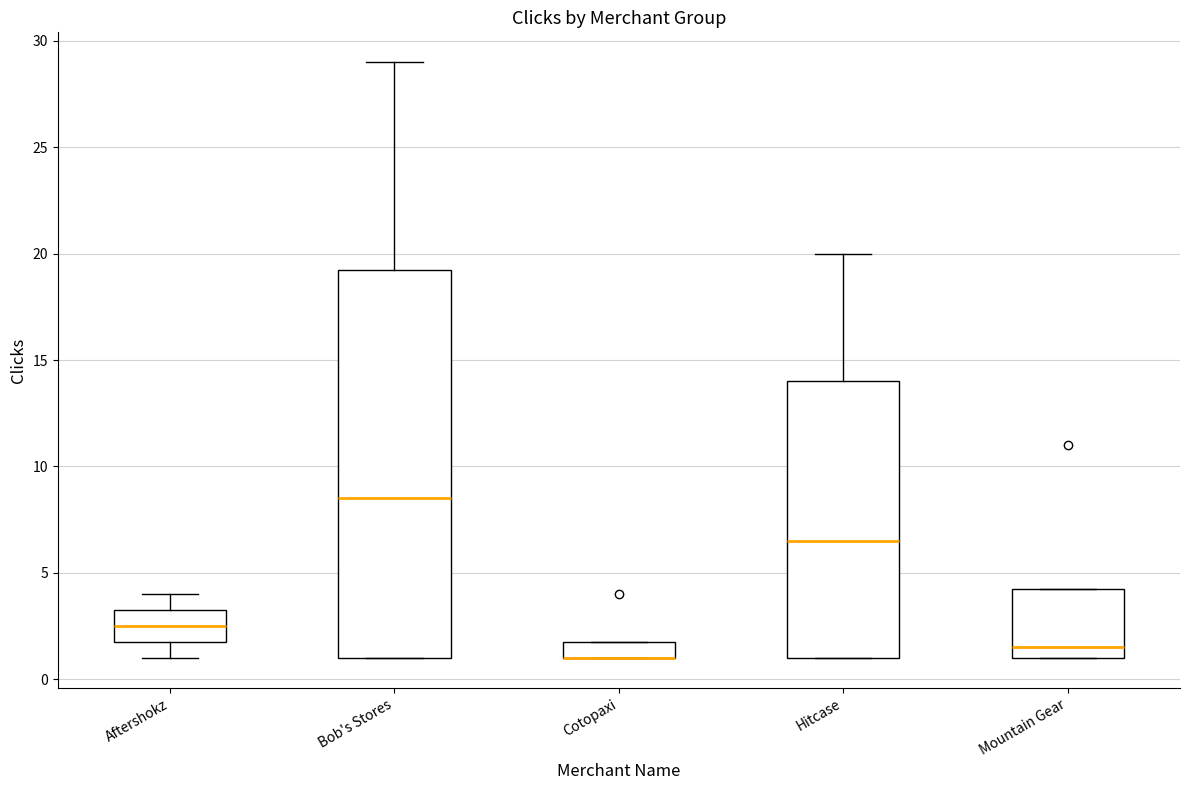

Reading left to right, transcribe this box plot: for each box, give where its median line is, the range the box spans, and where its two whiskers end, as read against the y-axis. The values are not printed on the chart, so give them approximately, as read against the axis.

Aftershokz: median 2.5, box 2.0 to 3.5, whiskers 1.0 to 4.0
Bob's Stores: median 8.5, box 1.0 to 19.5, whiskers 1.0 to 29.0
Cotopaxi: median 1.0 (drawn on the box's lower edge), box 1.0 to 2.0, whiskers 1.0 to 2.0
Hitcase: median 6.5, box 1.0 to 14.0, whiskers 1.0 to 20.0
Mountain Gear: median 1.5, box 1.0 to 4.5, whiskers 1.0 to 4.5